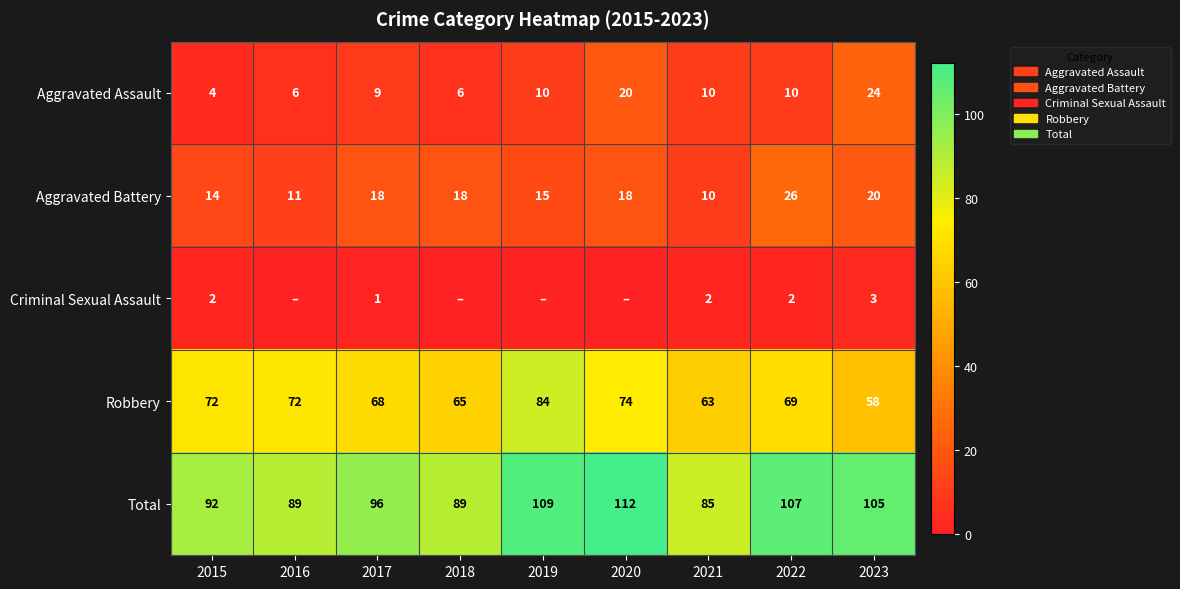

Read the Aggravated Assault value at 2022, to the nearest 10.

10